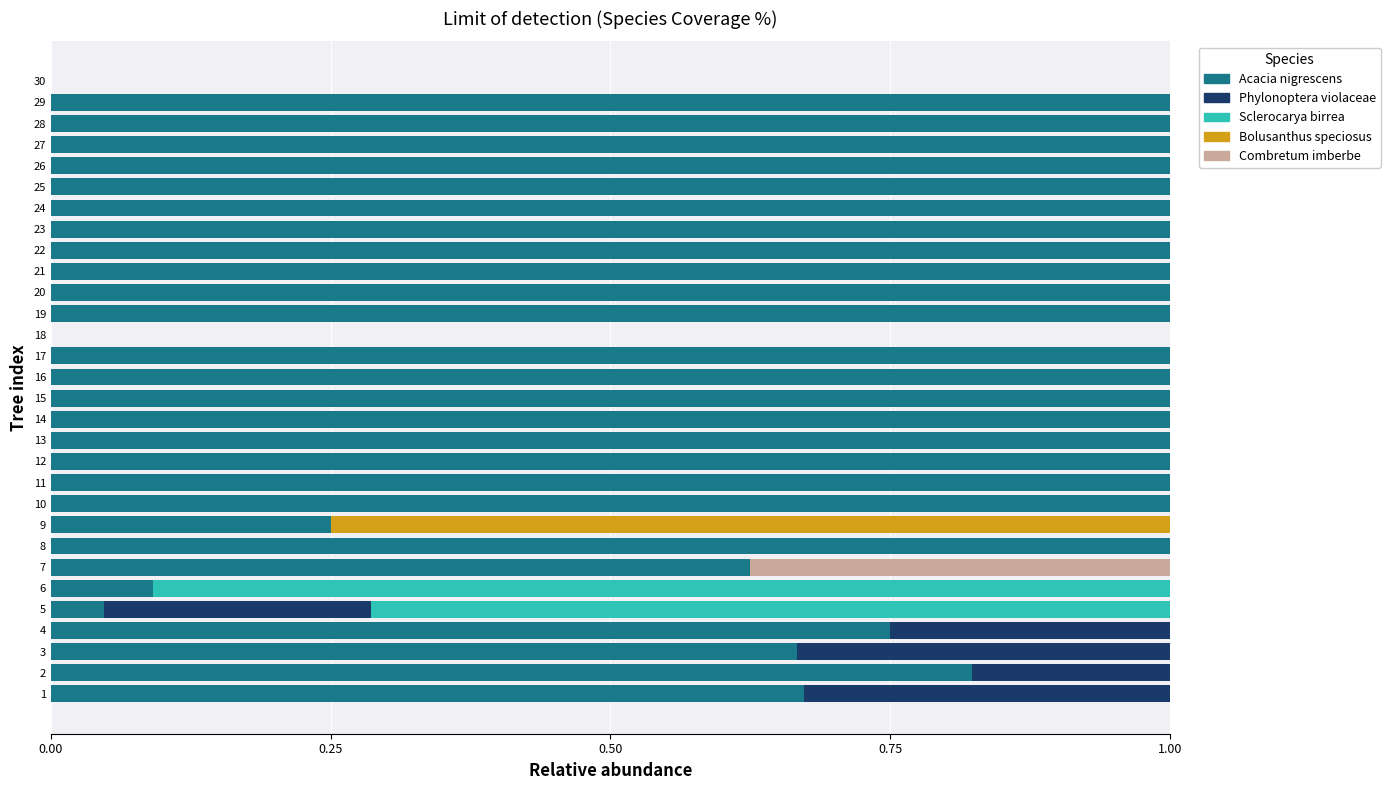

What is the total value across all series at 15?

1.0